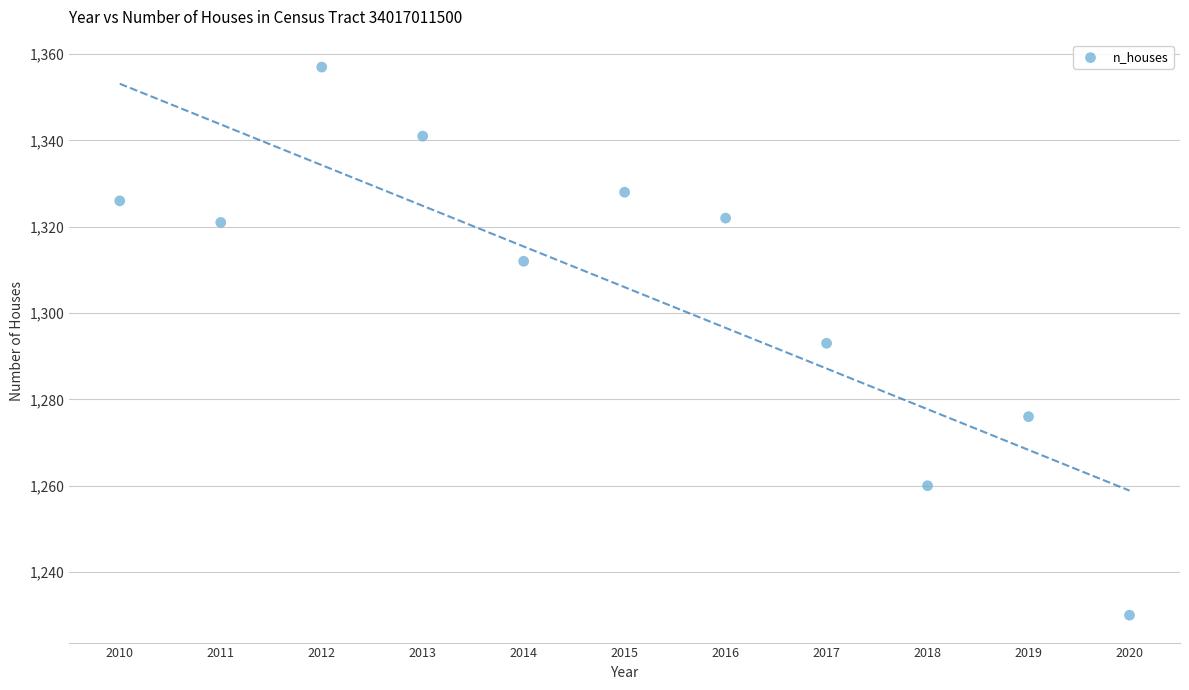

What is the range of X values (max minus min)?

10